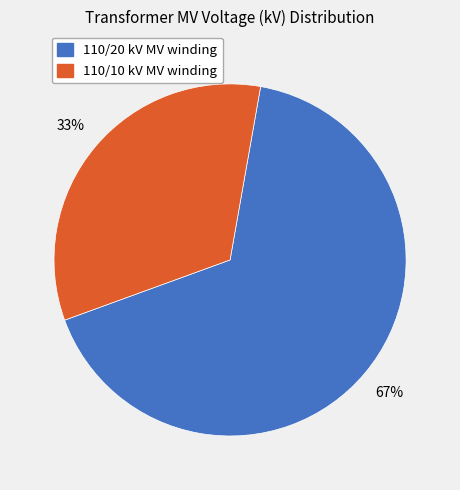

Is there a majority slice in this chart?

Yes